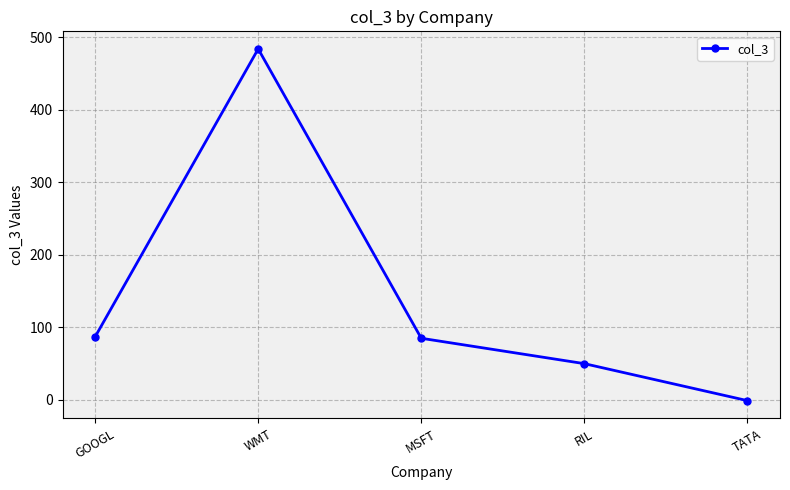

What is the average value?

141